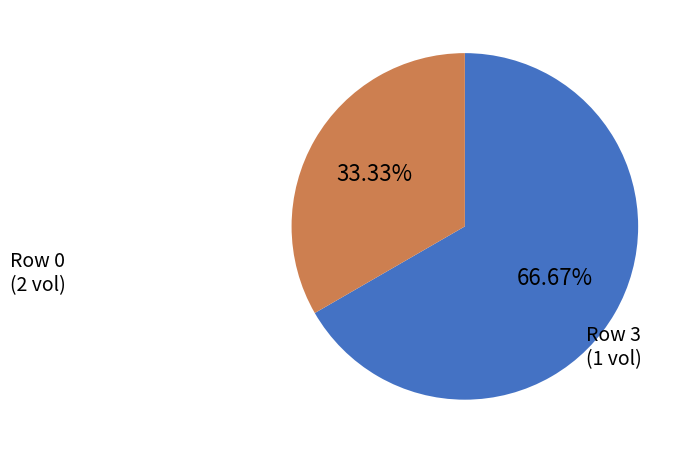

Is Row 0 the majority of the pie?

Yes